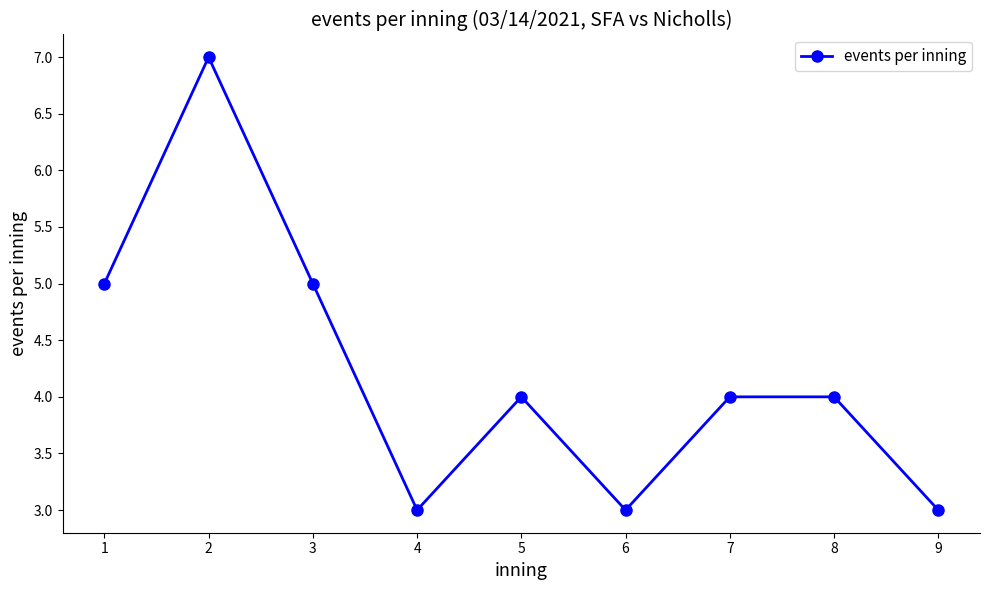

What is the value of the 8th point from the left?

4